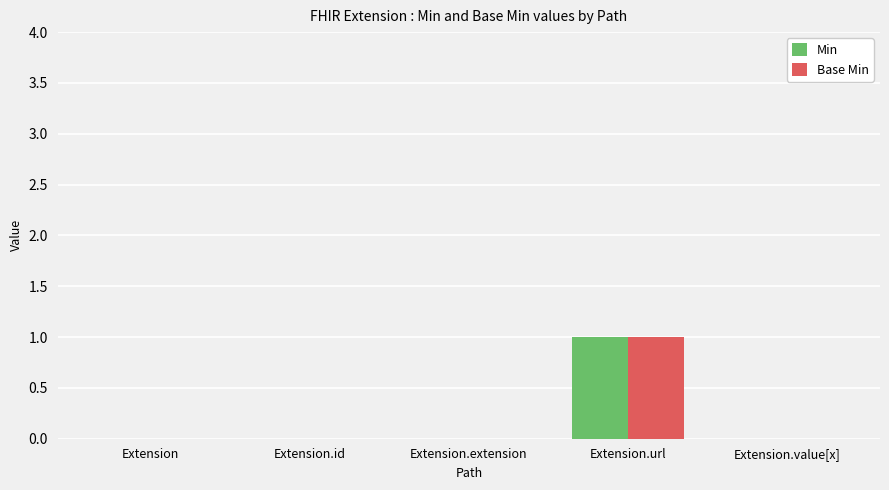

Is the value of Base Min at Extension greater than the value of Min at Extension.url?

No